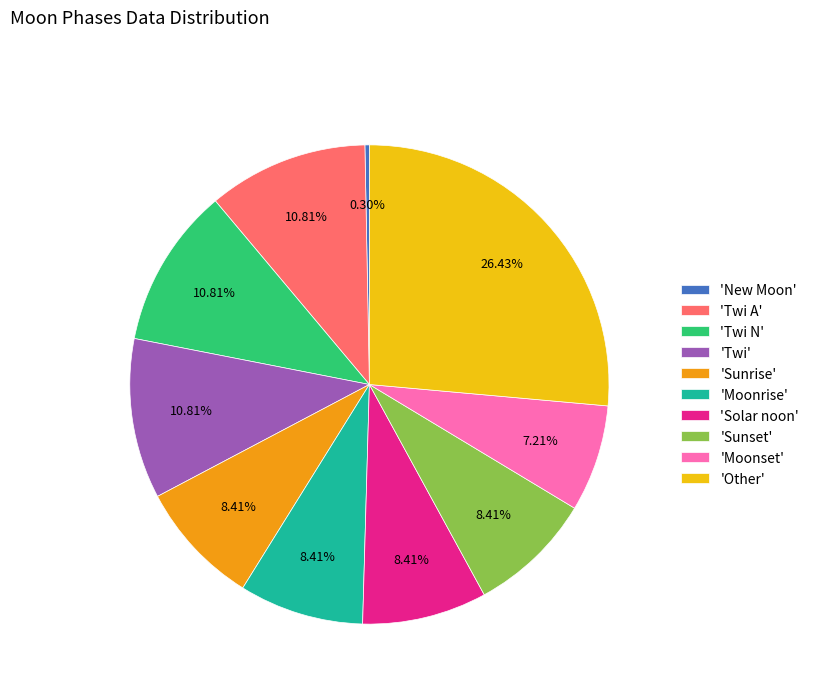

Between 'Moonset' and 'New Moon', which is larger?

'Moonset'